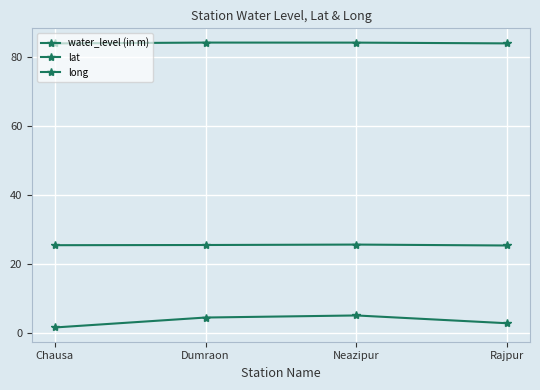

What is the average value of the water_level (in m) series?

3.6